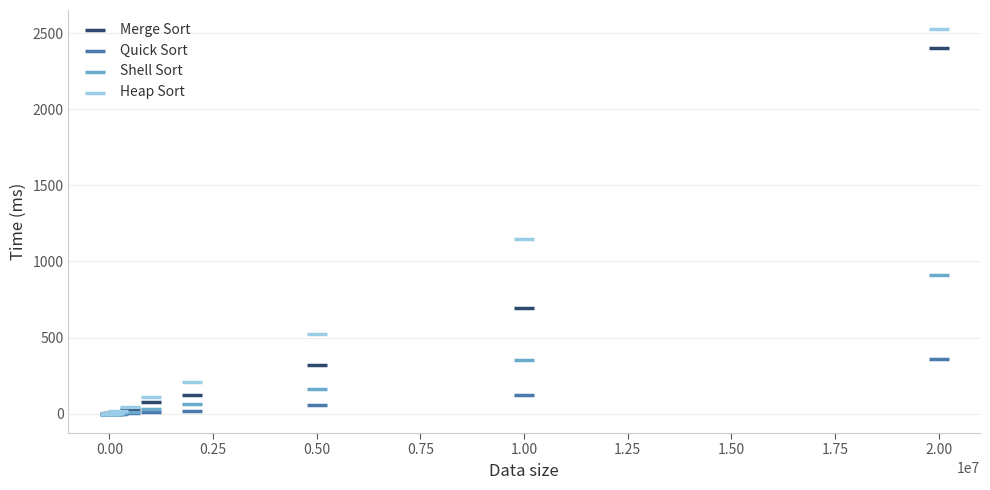

Across all series, what Y value is closest to 1262?

1145